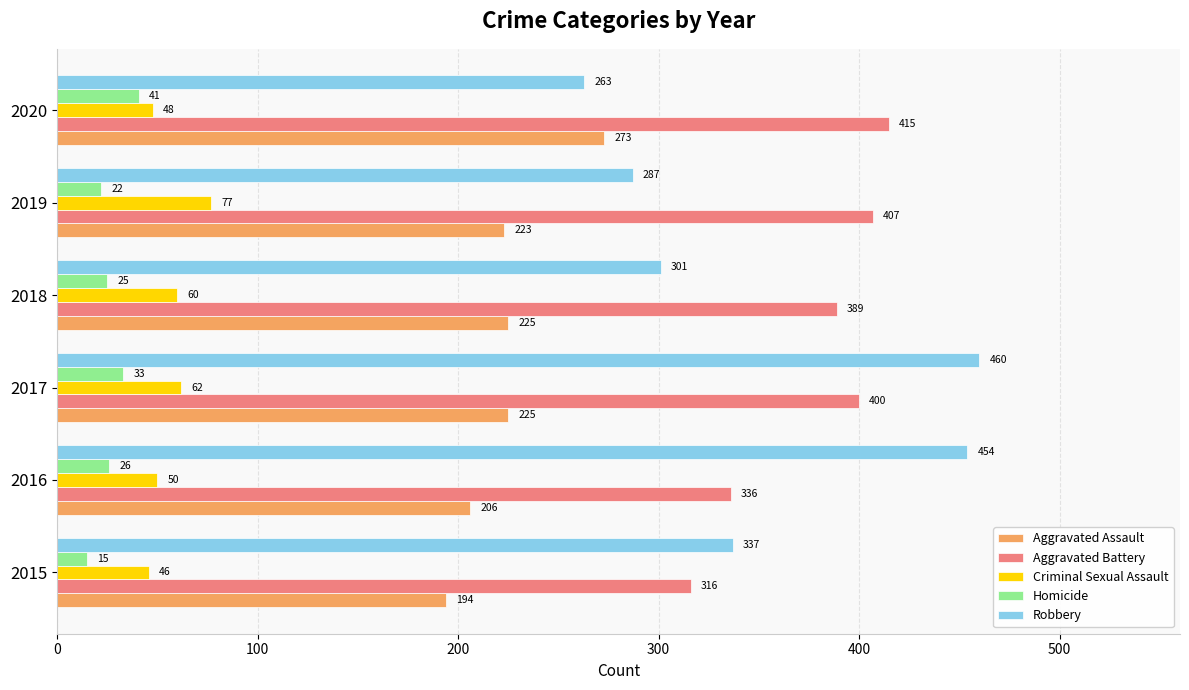

Which series has the widest spread of values?

Robbery